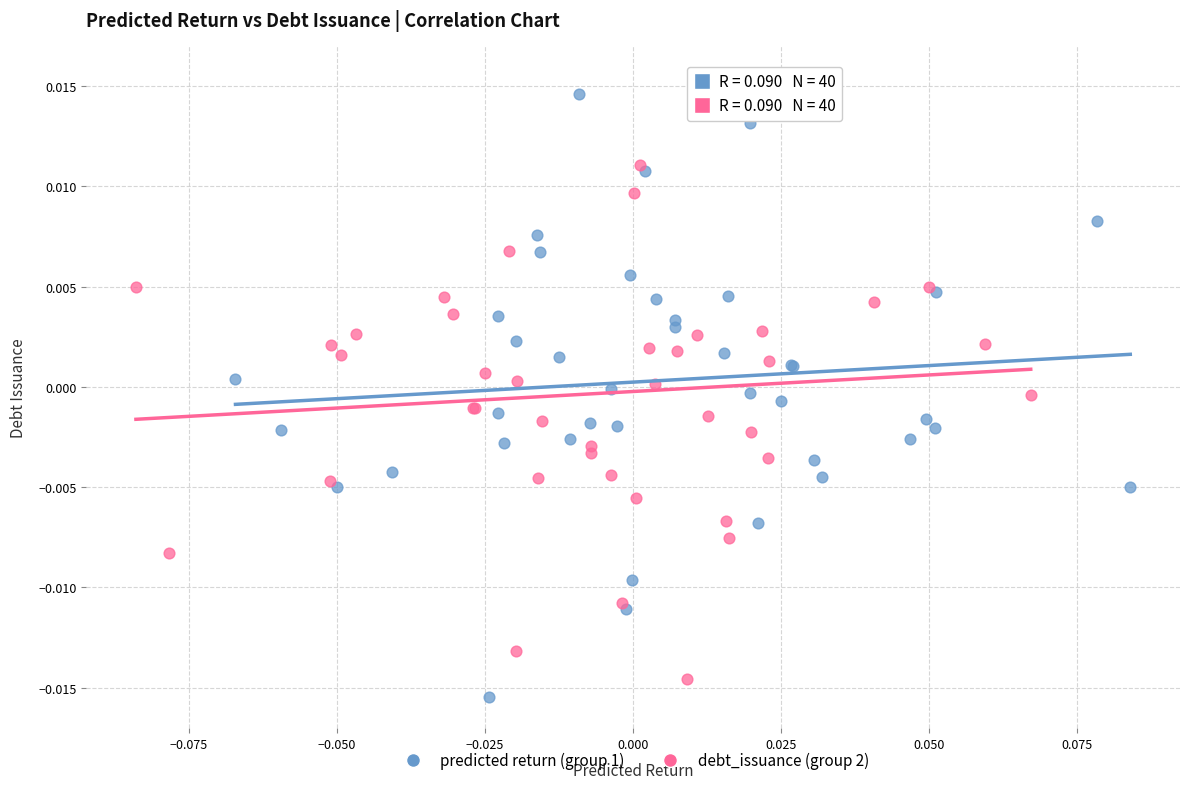

Which series reaches the maximum Y coordinate?

debt_issuance (group 2)